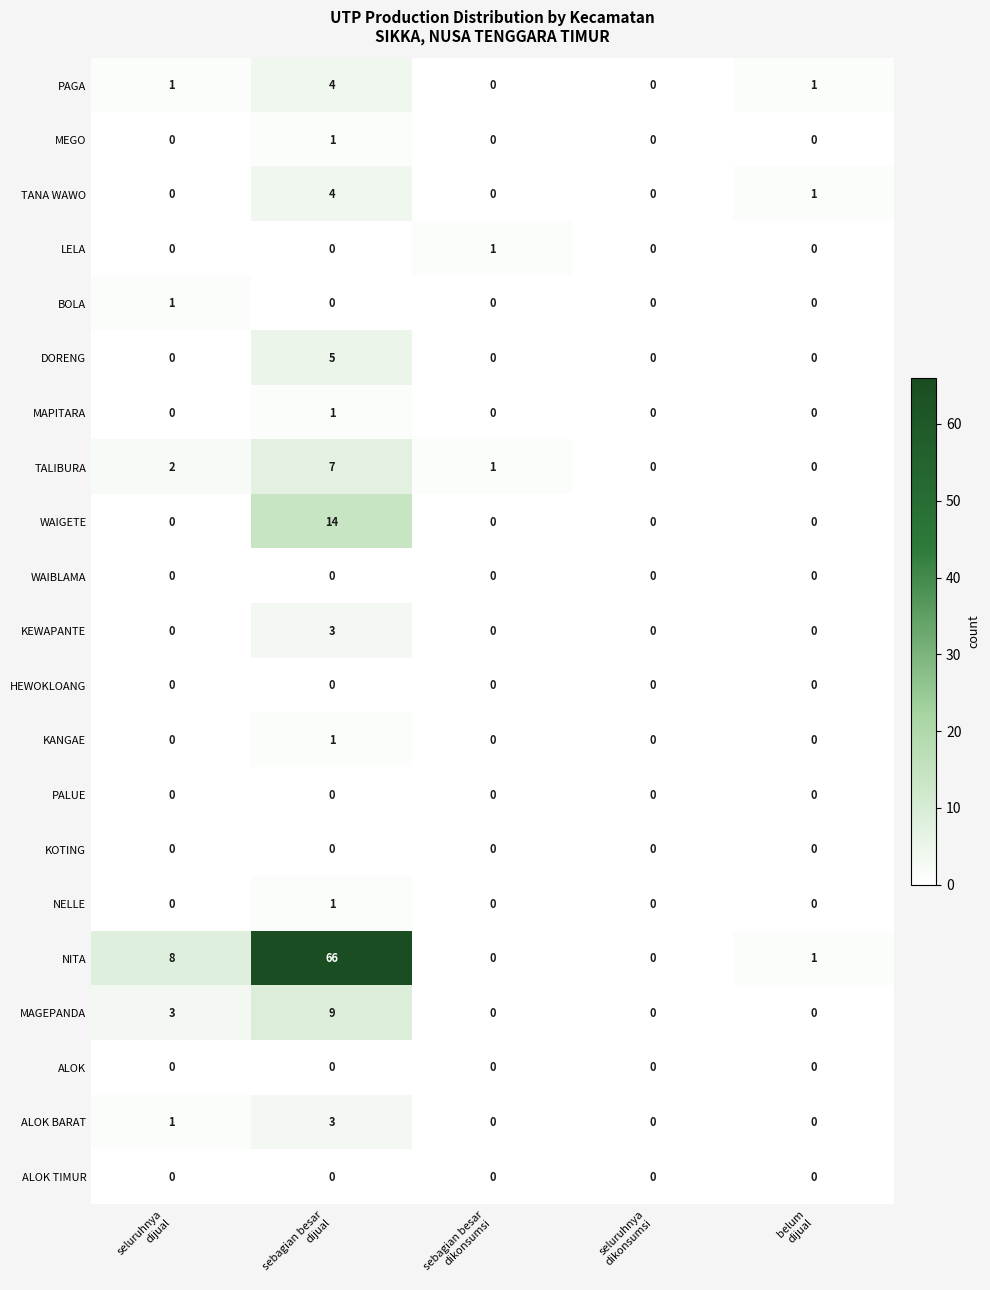

What is the total value across all series at seluruhnya
dijual?

16